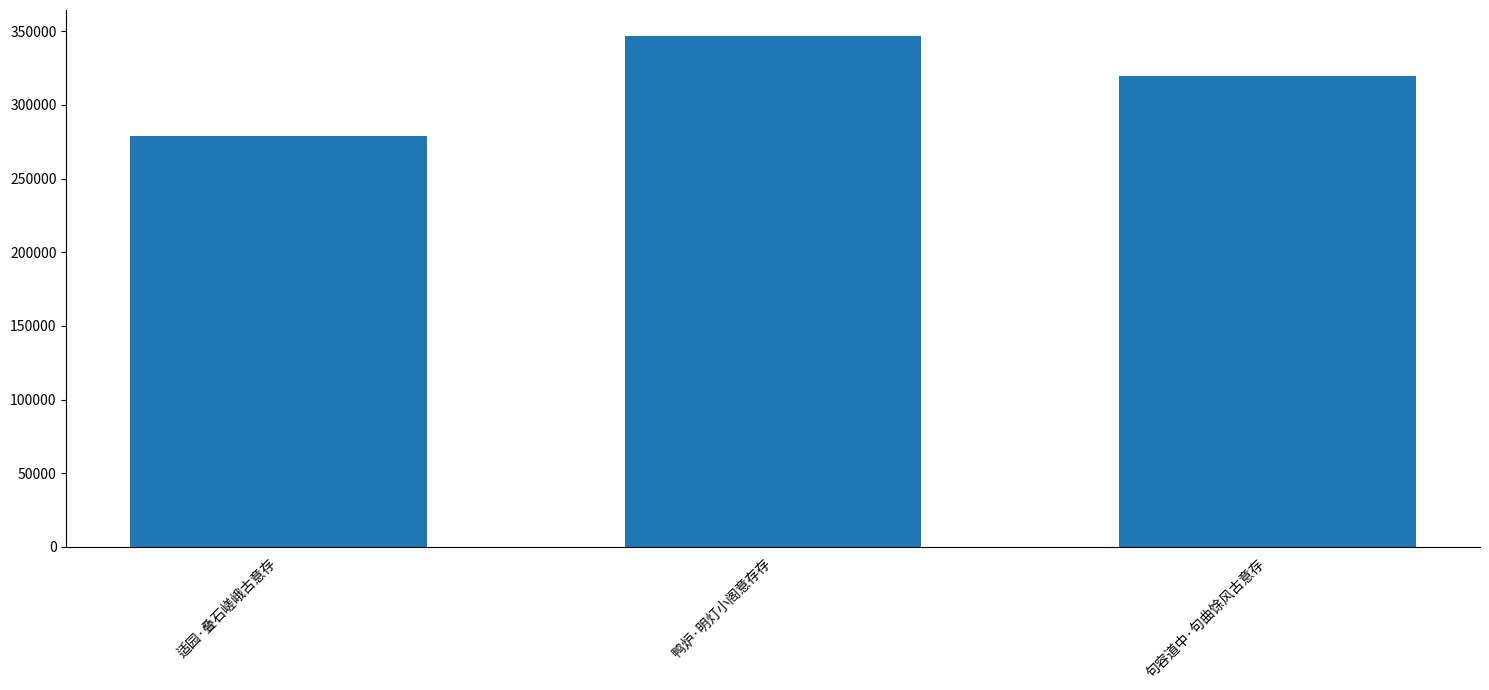

Where does the data first go above 319811?

鸭炉·明灯小阁意存存